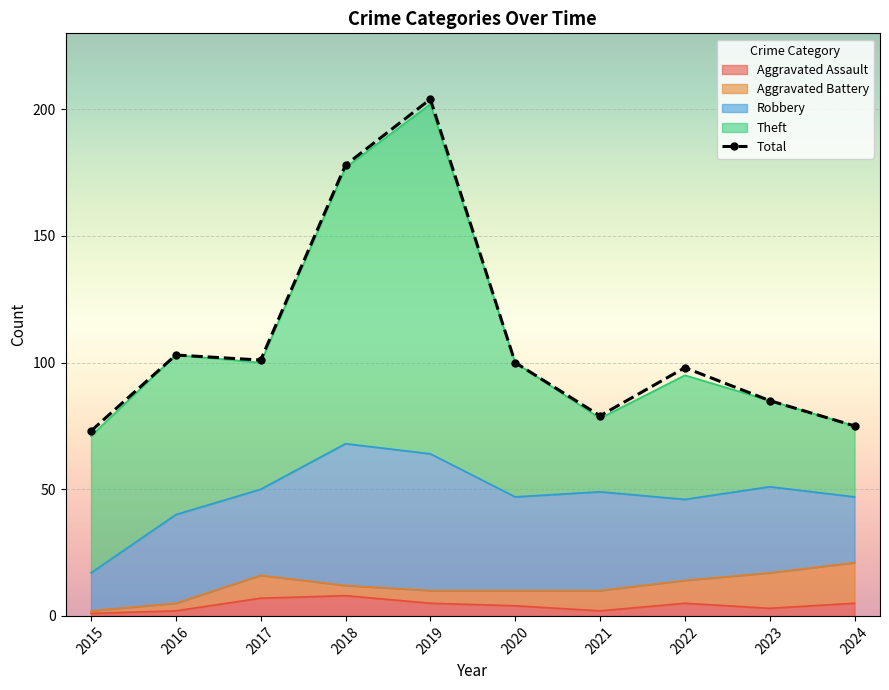

What is the value of the 5th point from the left?

204